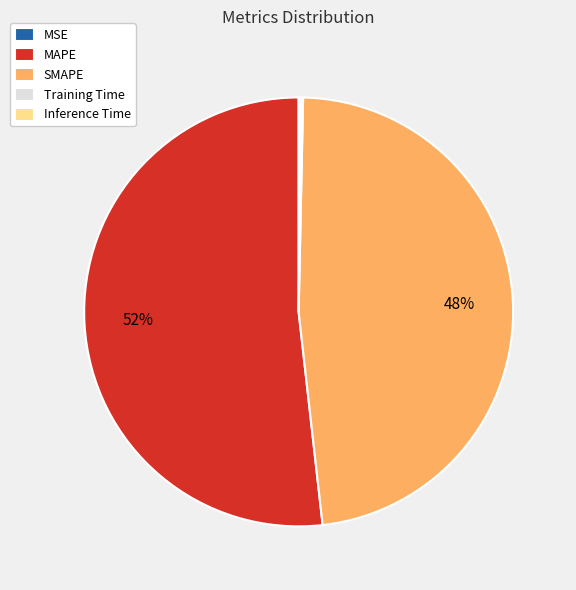

To the nearest percent, what is the difference between the largest and smallest slice percentages?

52%